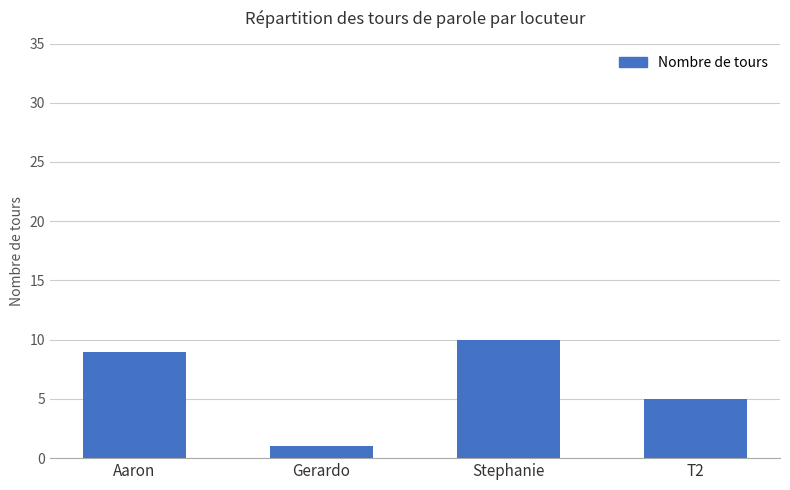

What is the approximate value at Stephanie?

10